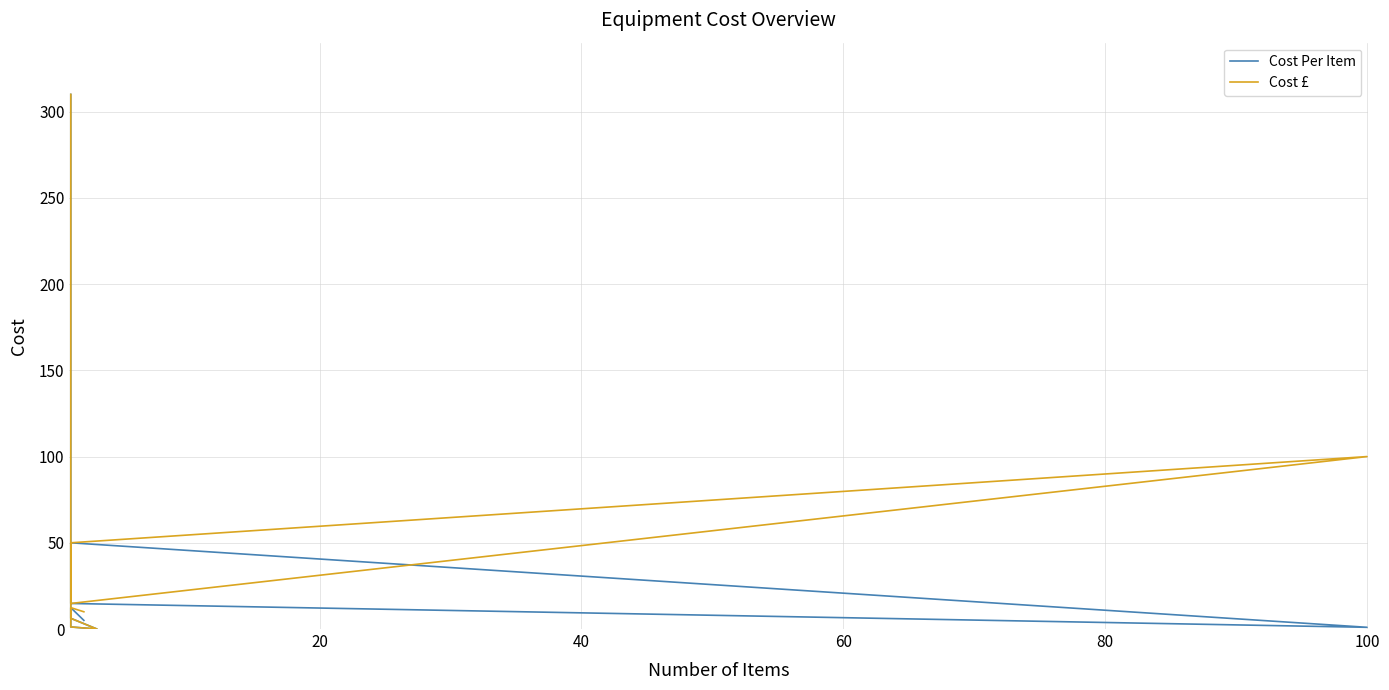

What is the sum of the Cost £ values at 40 and 0?

410.0